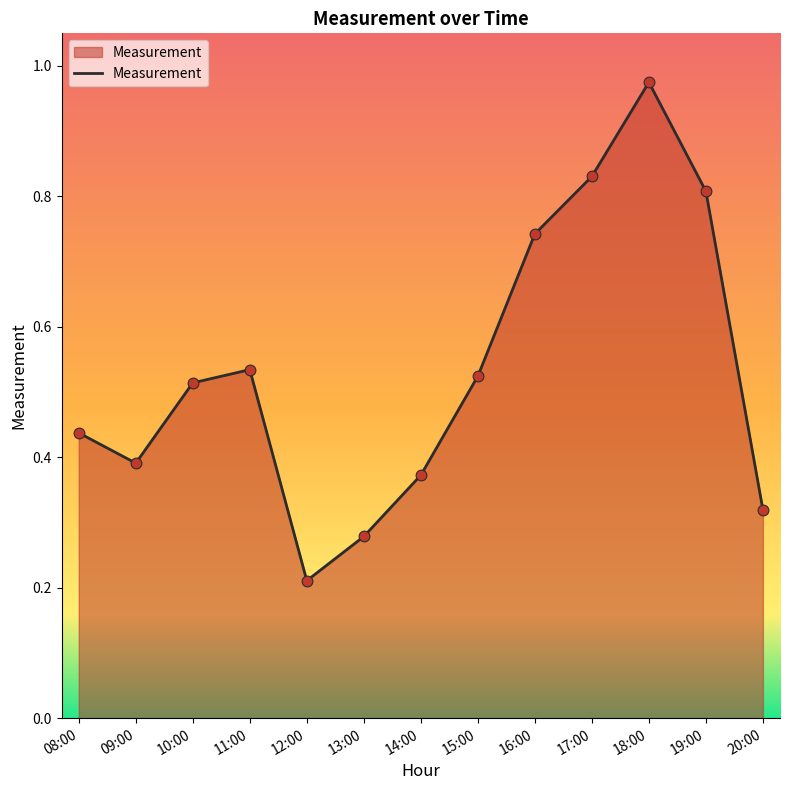

What is the change in value from 10:00 to 17:00?

+0.3